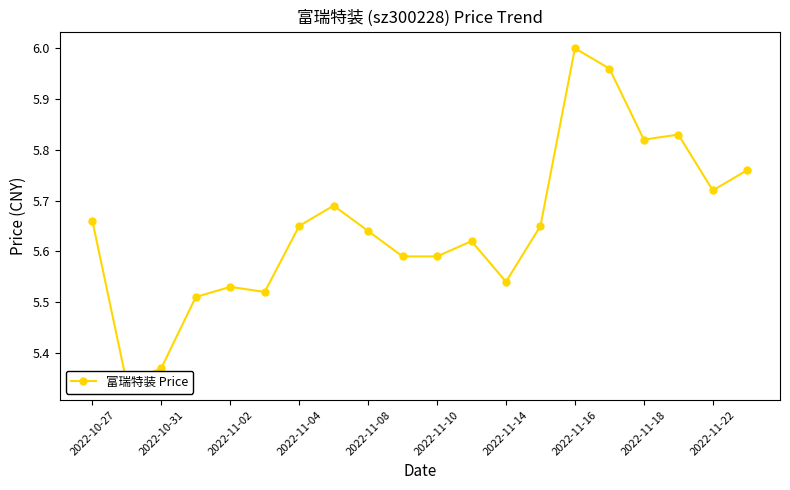

Reading right to left, transcribe all the data shown in this chart.

5.8	5.7	5.8	5.8	6.0	6.0	5.7	5.5	5.6	5.6	5.6	5.6	5.7	5.7	5.5	5.5	5.5	5.4	5.3	5.7